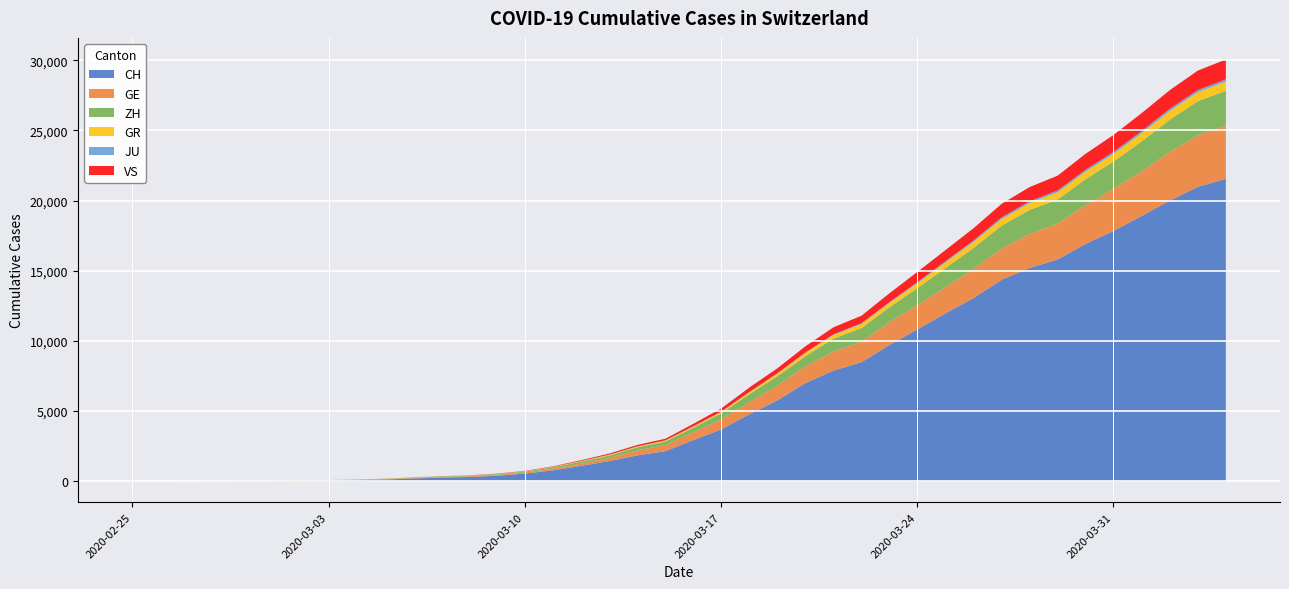

What are all the series names shown in the legend?

CH, GE, ZH, GR, JU, VS